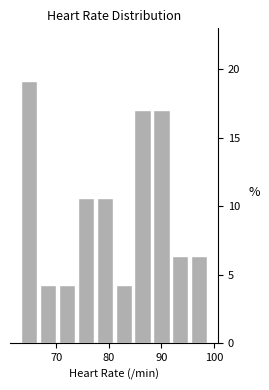

Around what value on the x-axis is the tallest bar? Give the approximate position of its centre, as read against the axis.

65